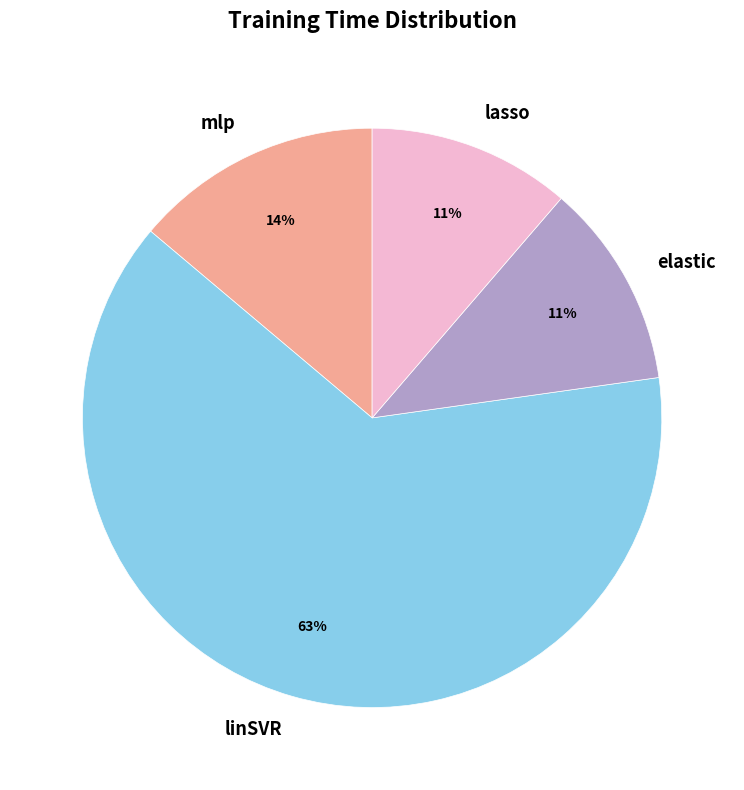

To the nearest percent, what percentage of the pie is mlp?

14%